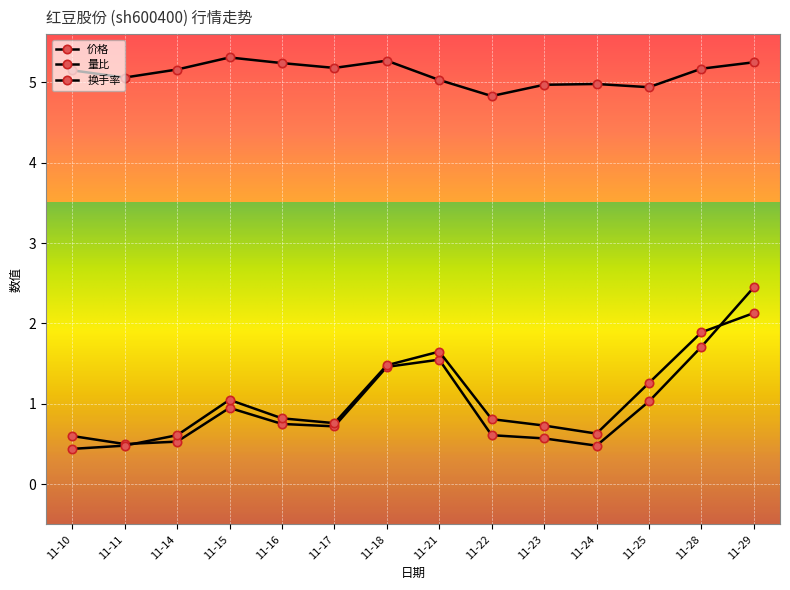

At 11-23, list the series in order from largest to smallest.

价格, 换手率, 量比